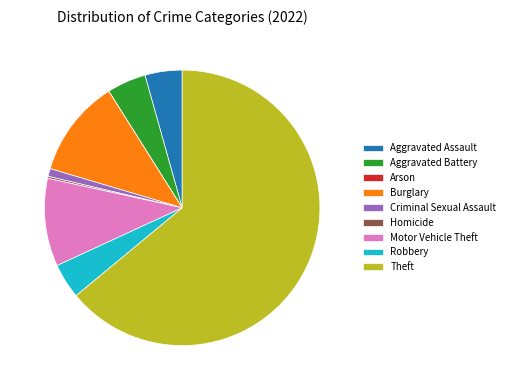

Which has a higher value, Theft or Aggravated Assault?

Theft